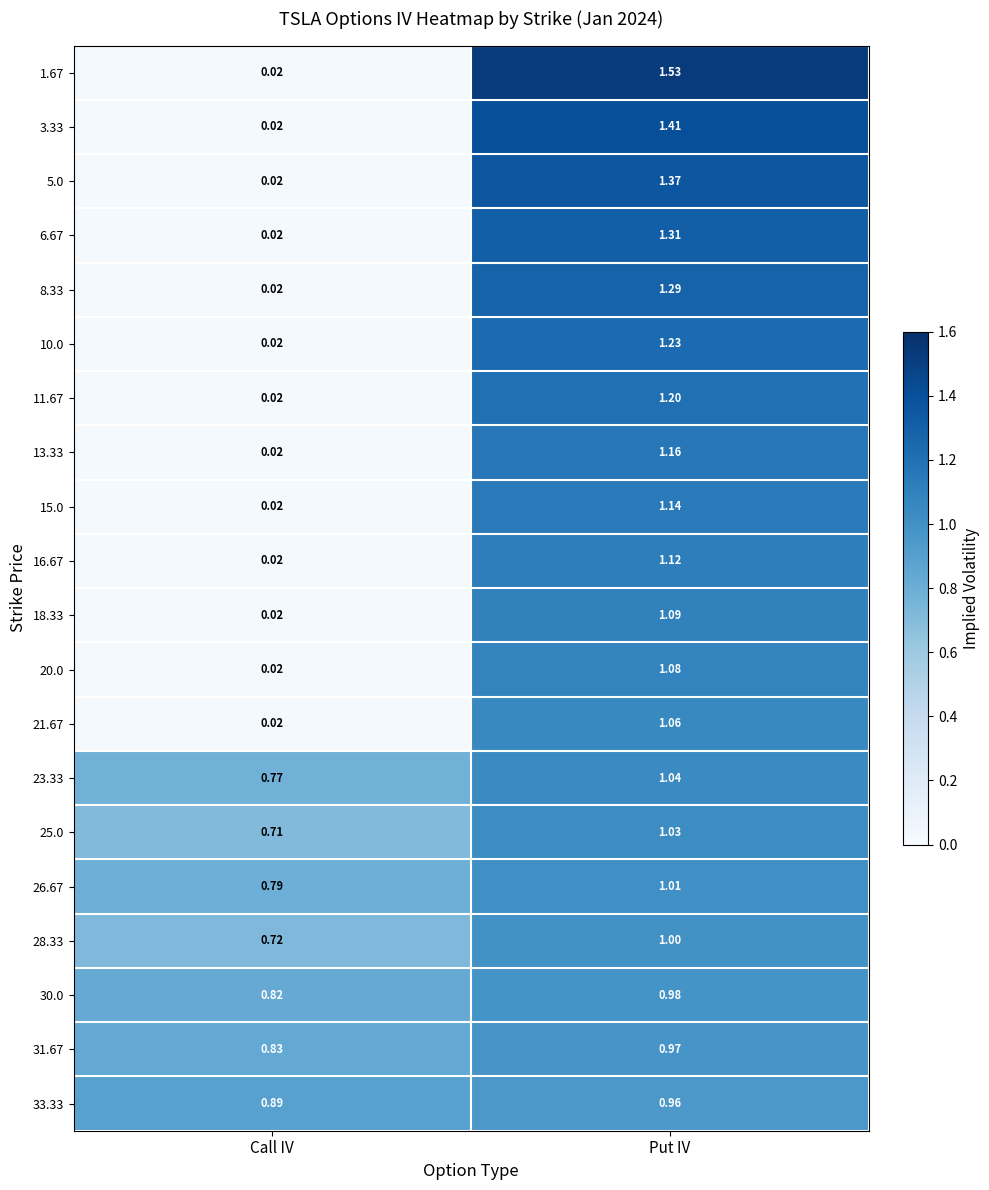

Count the number of data series in this chart.

20